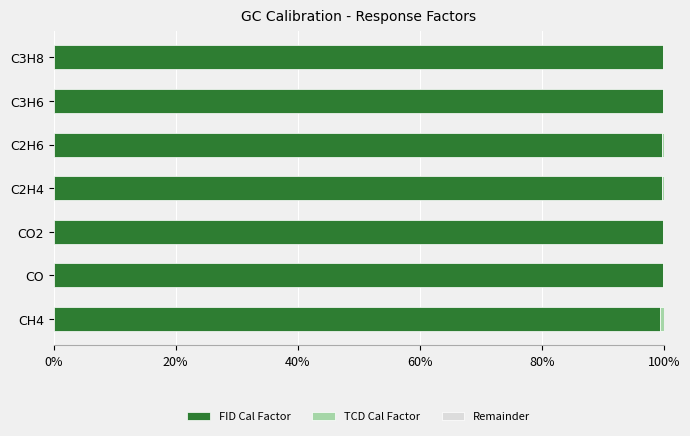

True or false: FID Cal Factor has a value of 99.8 at CO.

True